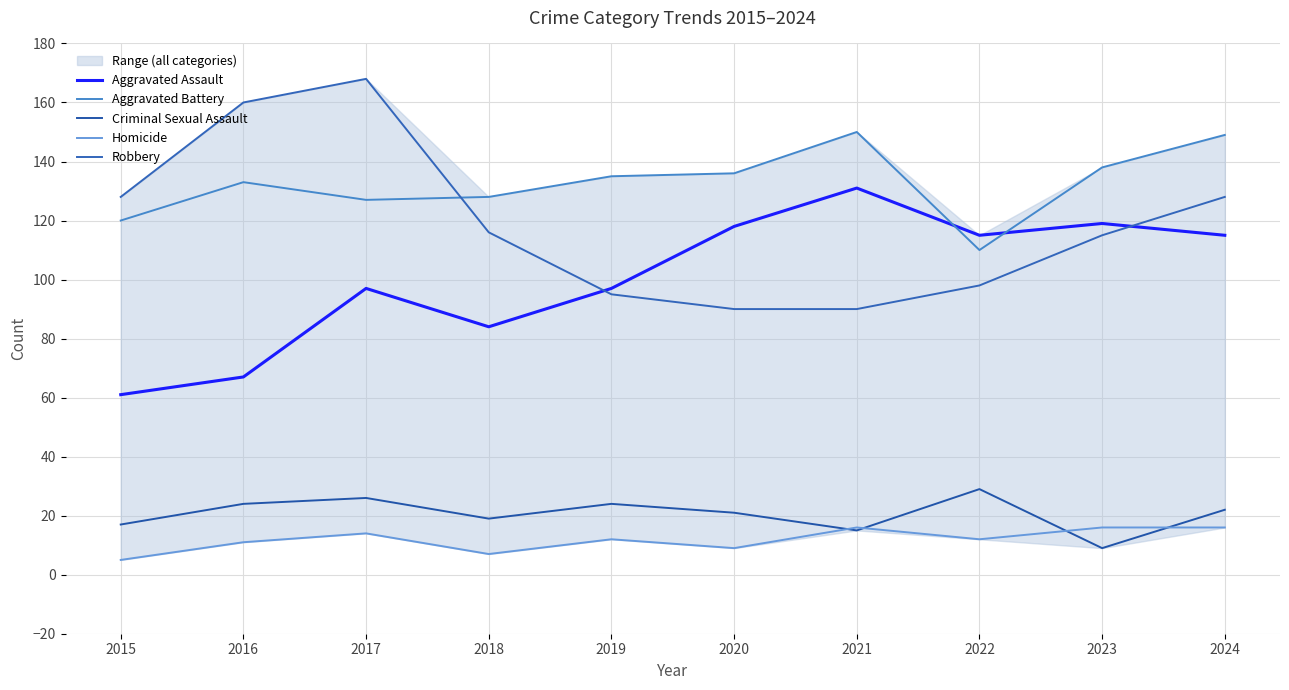

What is the value of the Homicide point at the 7th from the left?

16